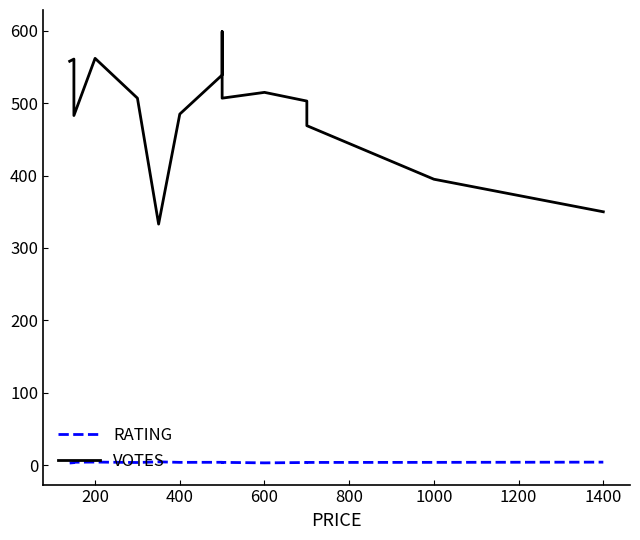

Does the chart display data point markers on the line(s)?

No